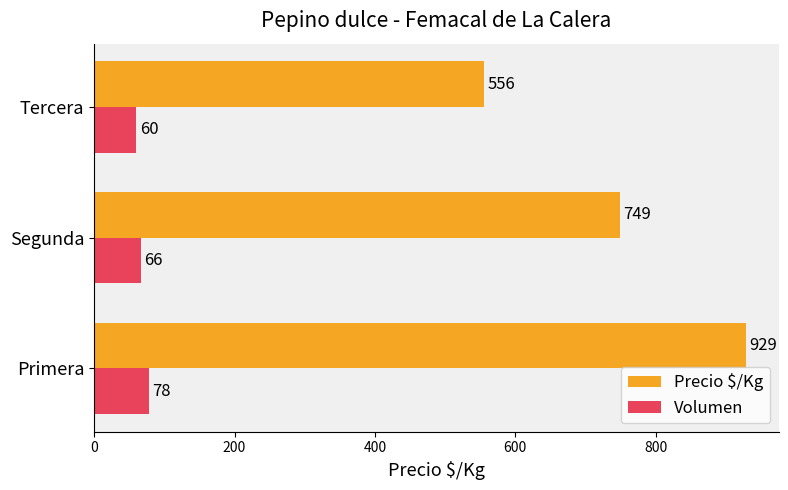

How many Precio $/Kg values are between 556 and 929?

3